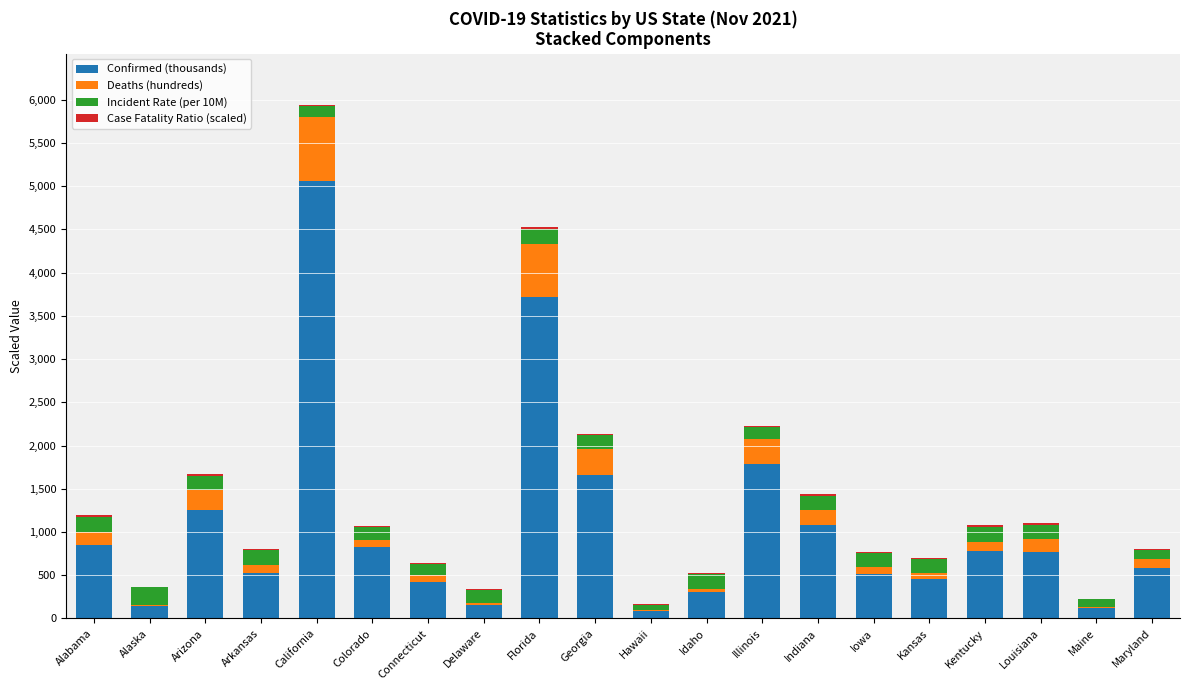

At which label does Confirmed (thousands) reach its peak?

California